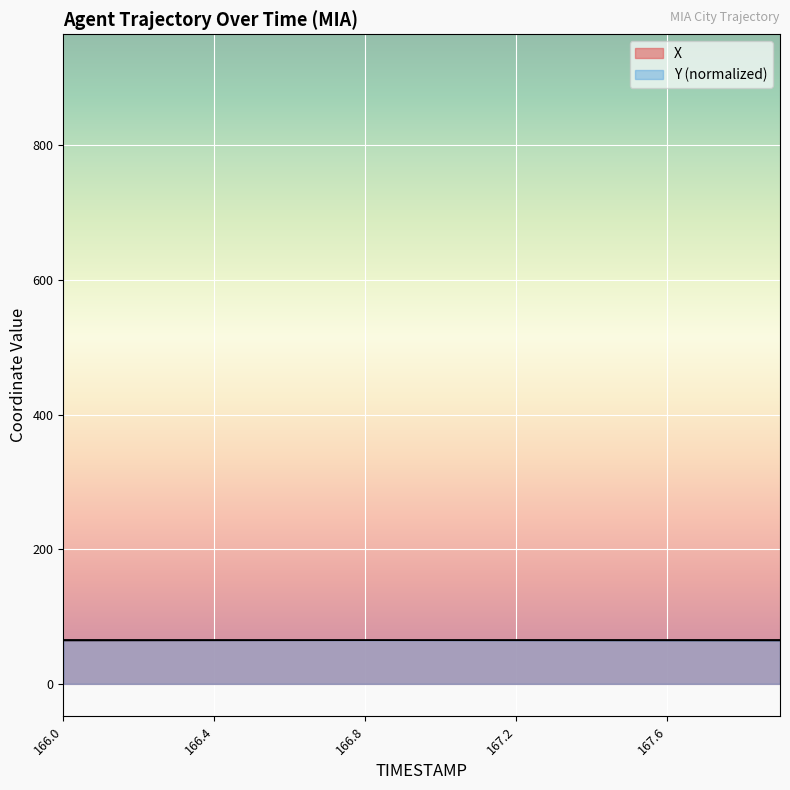

At how many categories does at least one series exceed 64?

20